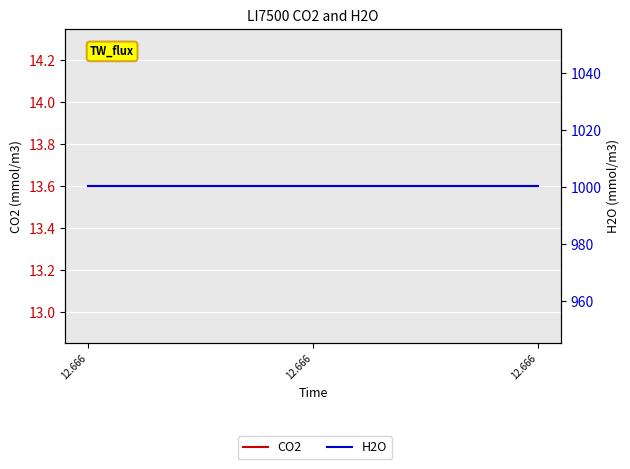

List the series in order of their peak value, lowest first.

CO2, H2O